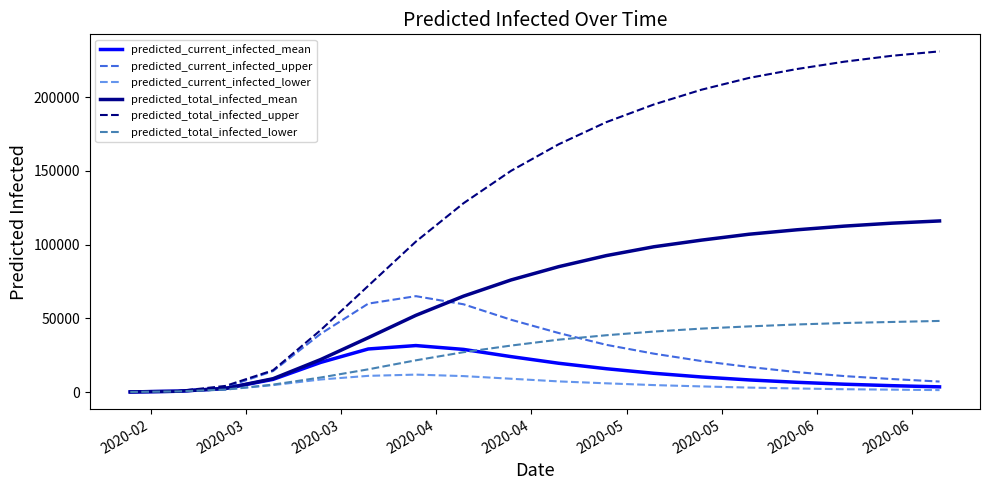

How many values in the predicted_total_infected_upper series are below 168000?

9